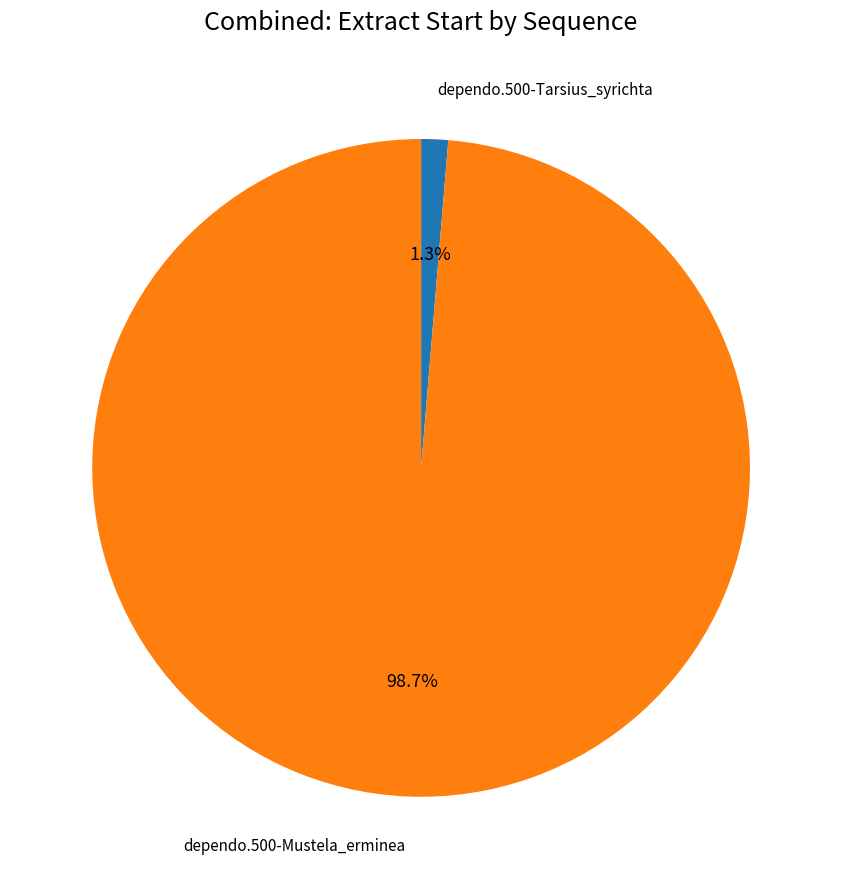

How many segments does this pie chart have?

2